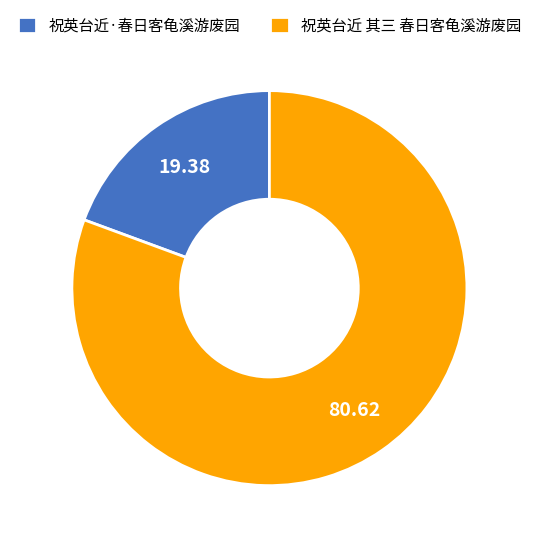

Do 祝英台近 其三 春日客龟溪游废园 and 祝英台近·春日客龟溪游废园 together represent more than half of the pie?

Yes